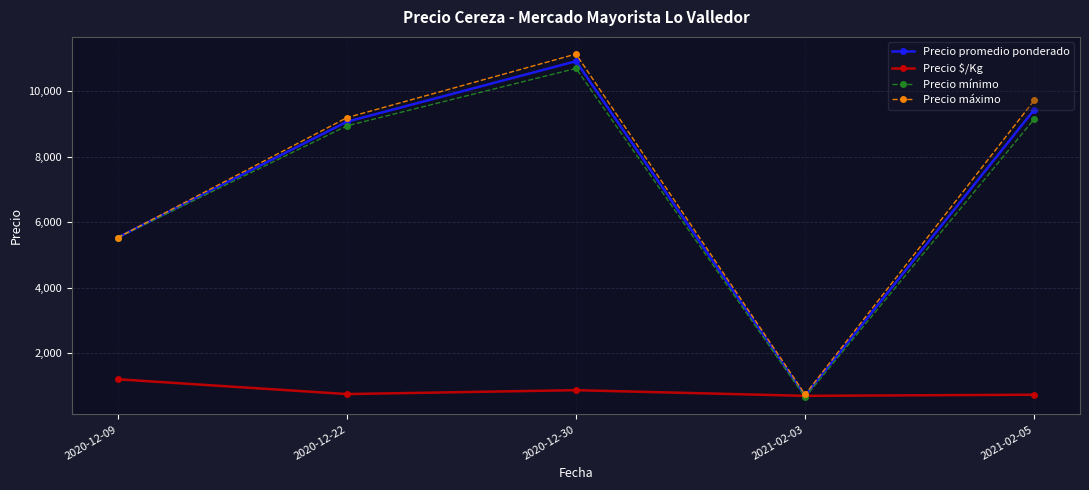

True or false: Precio máximo has more than 2 points higher than both neighbors.

False